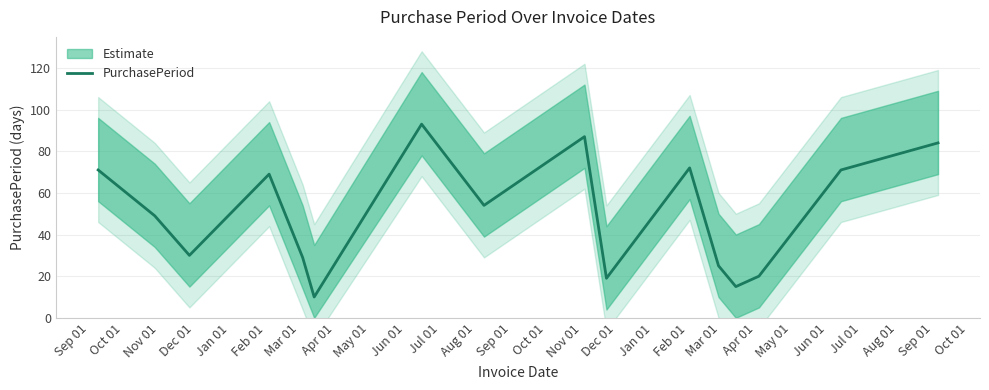

How many categories are shown in the chart?

16